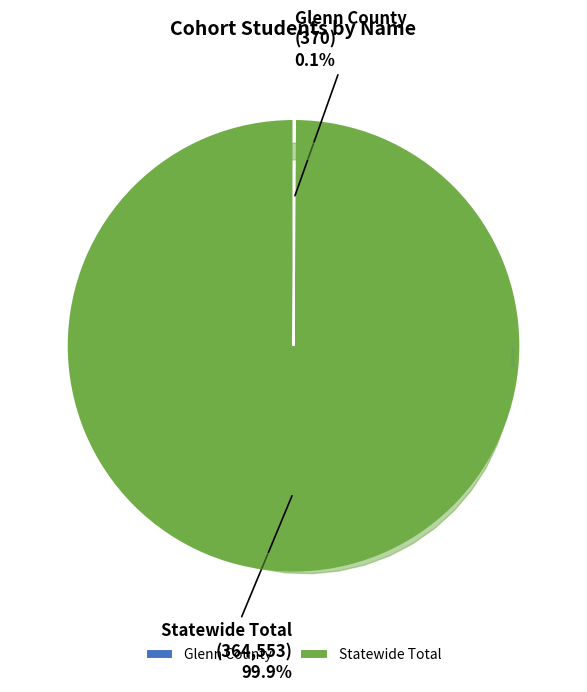

How many slices are in this pie chart?

2